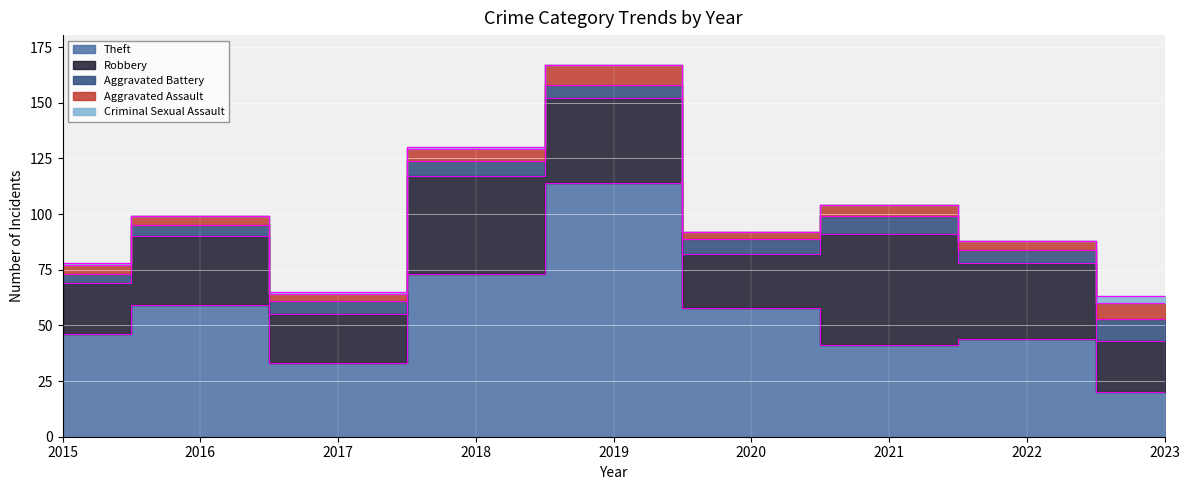

Is the value of Robbery at 2019 greater than the value of Aggravated Assault at 2019?

Yes